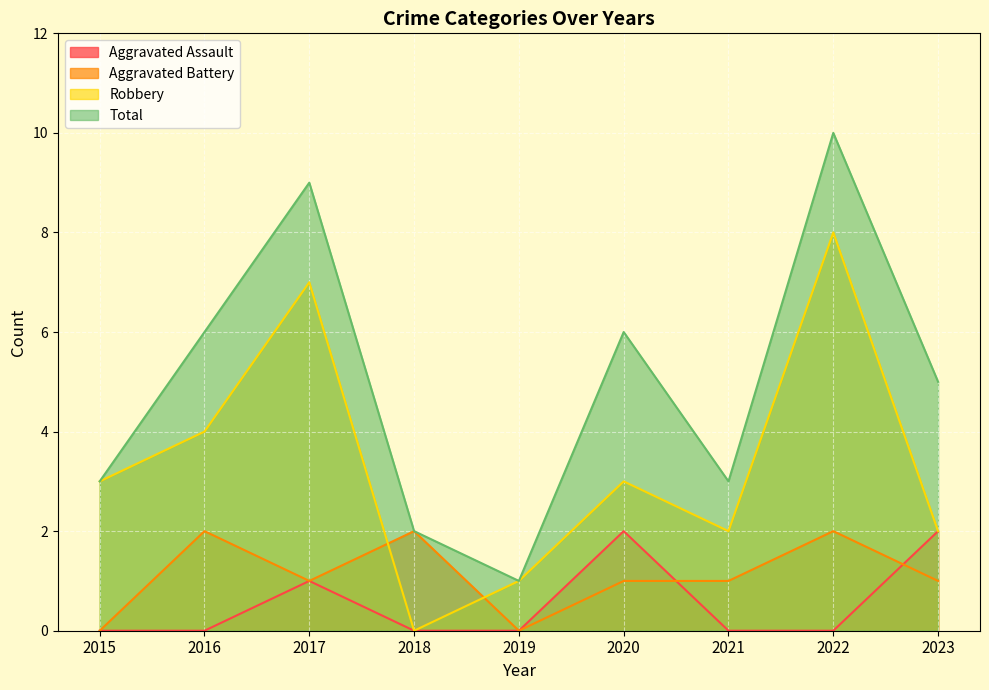

At which label does Aggravated Battery reach its peak?

2016